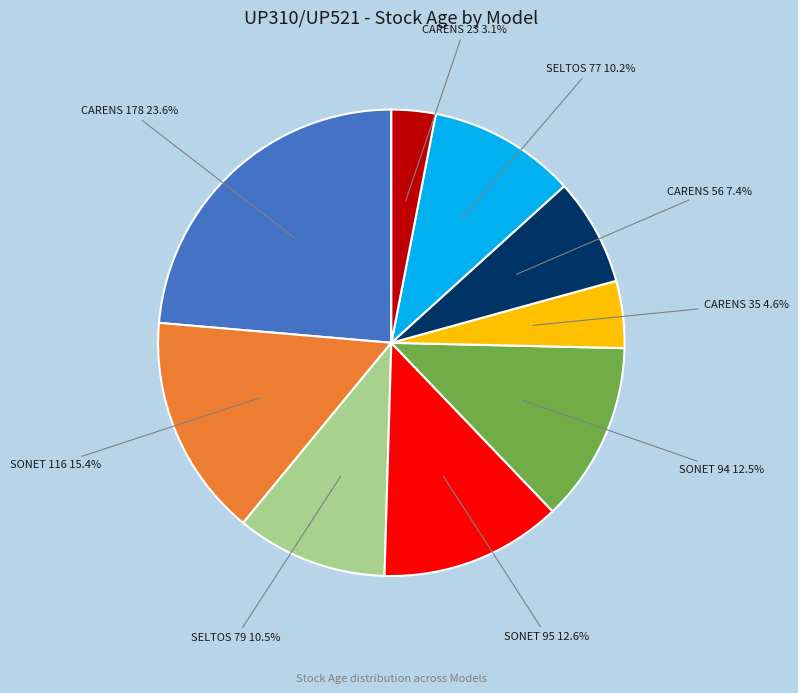

To the nearest percent, what is the average slice percentage?

11%